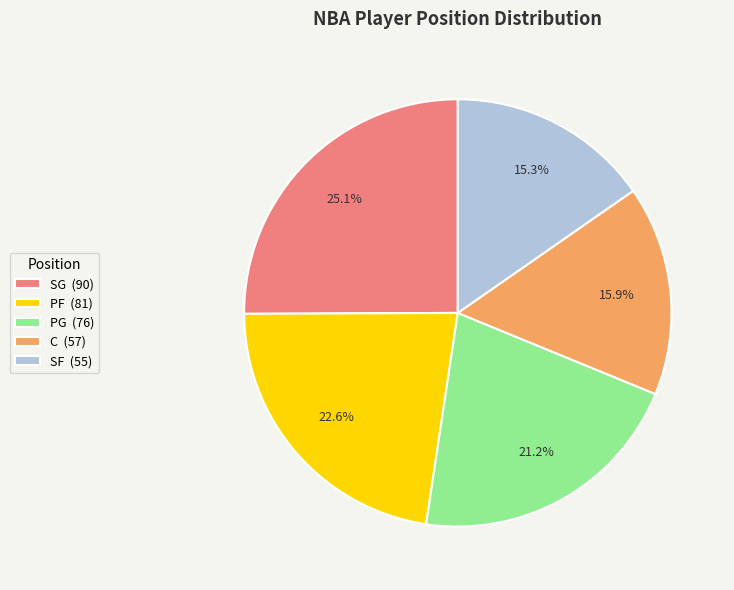

Does C (57) account for over 50% of the chart?

No